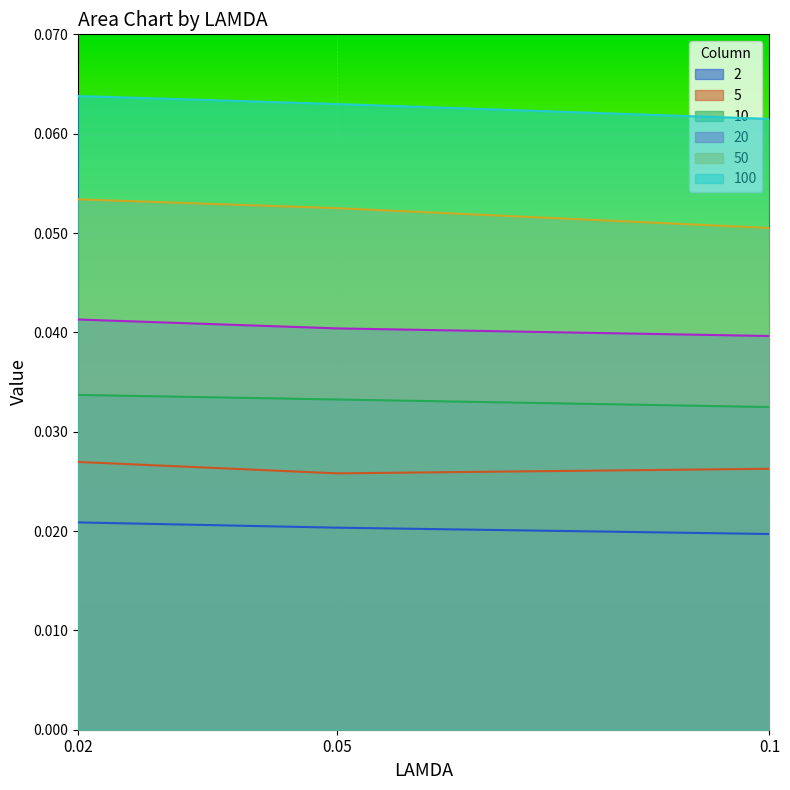

Reading left to right, list all the values displayed in this chart.

2: 0.02=0.0	0.05=0.0	0.1=0.0
5: 0.02=0.0	0.05=0.0	0.1=0.0
10: 0.02=0.0	0.05=0.0	0.1=0.0
20: 0.02=0.0	0.05=0.0	0.1=0.0
50: 0.02=0.1	0.05=0.1	0.1=0.1
100: 0.02=0.1	0.05=0.1	0.1=0.1